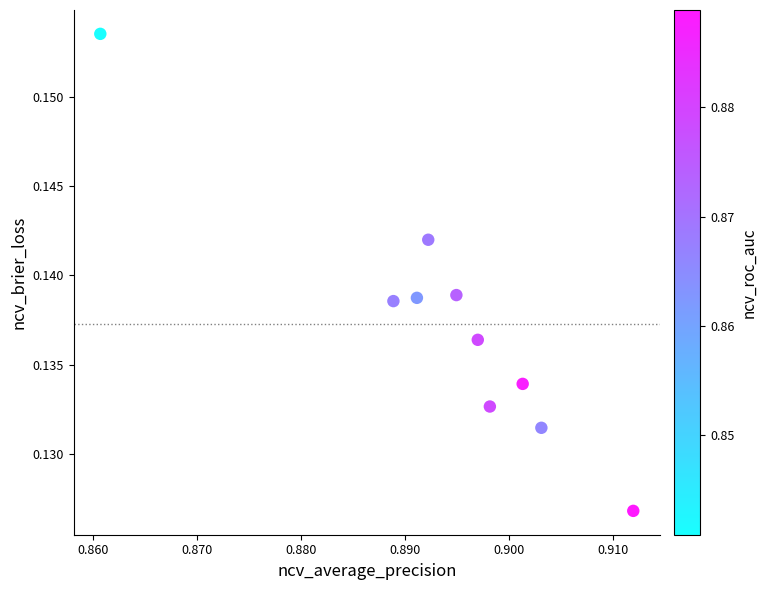

What is the average X value?

0.9